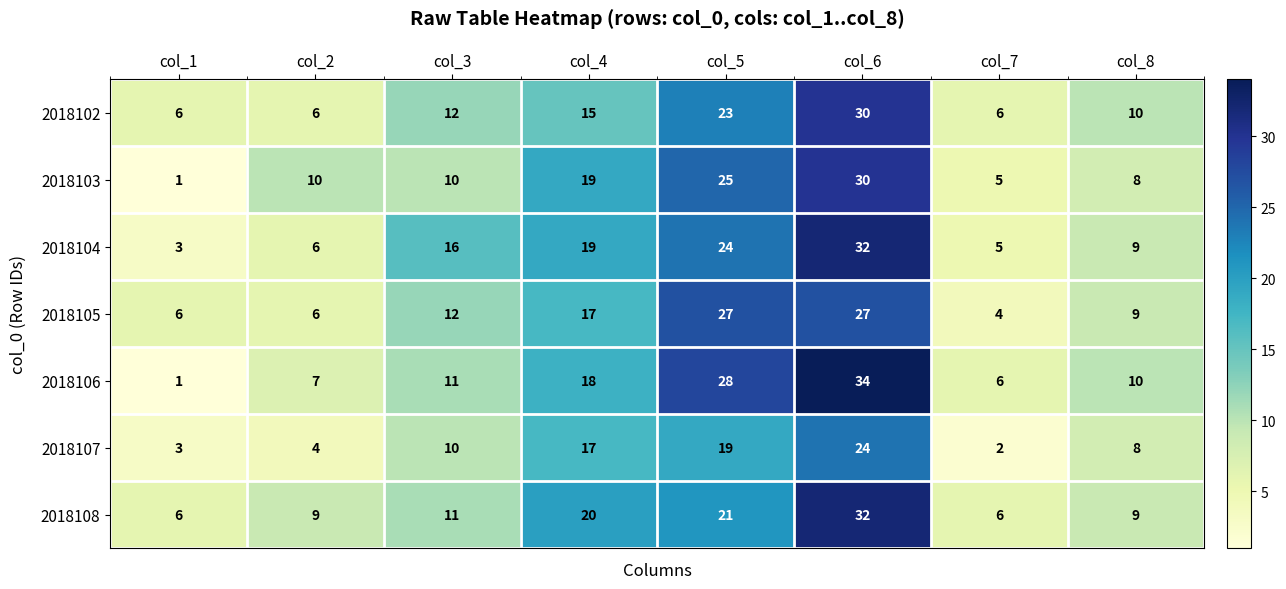

At which category is the sum across all series the highest?

col_6